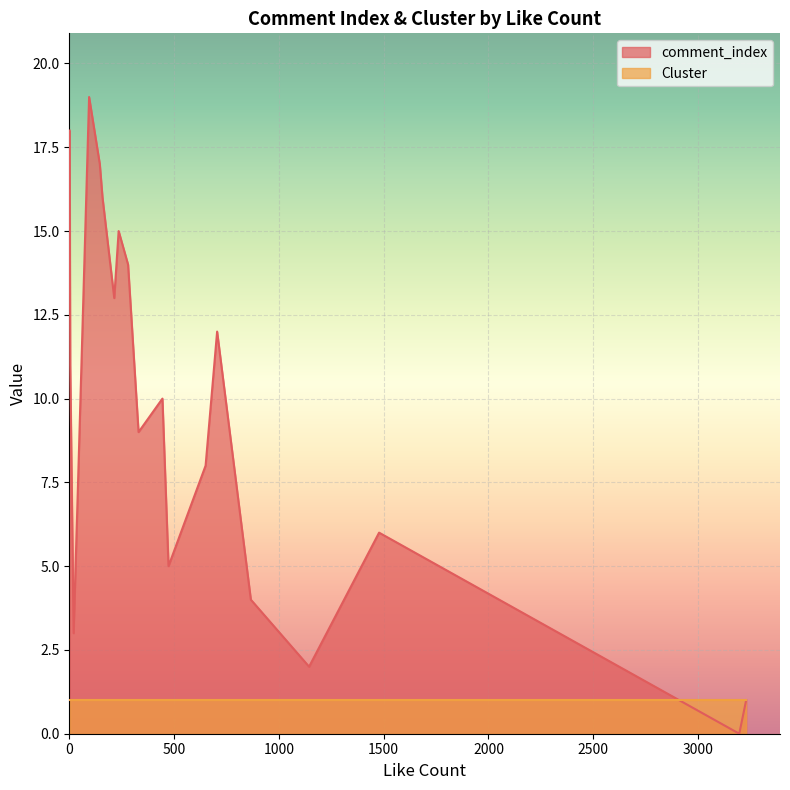

What is the difference between the maximum and minimum values in the comment_index series?

19